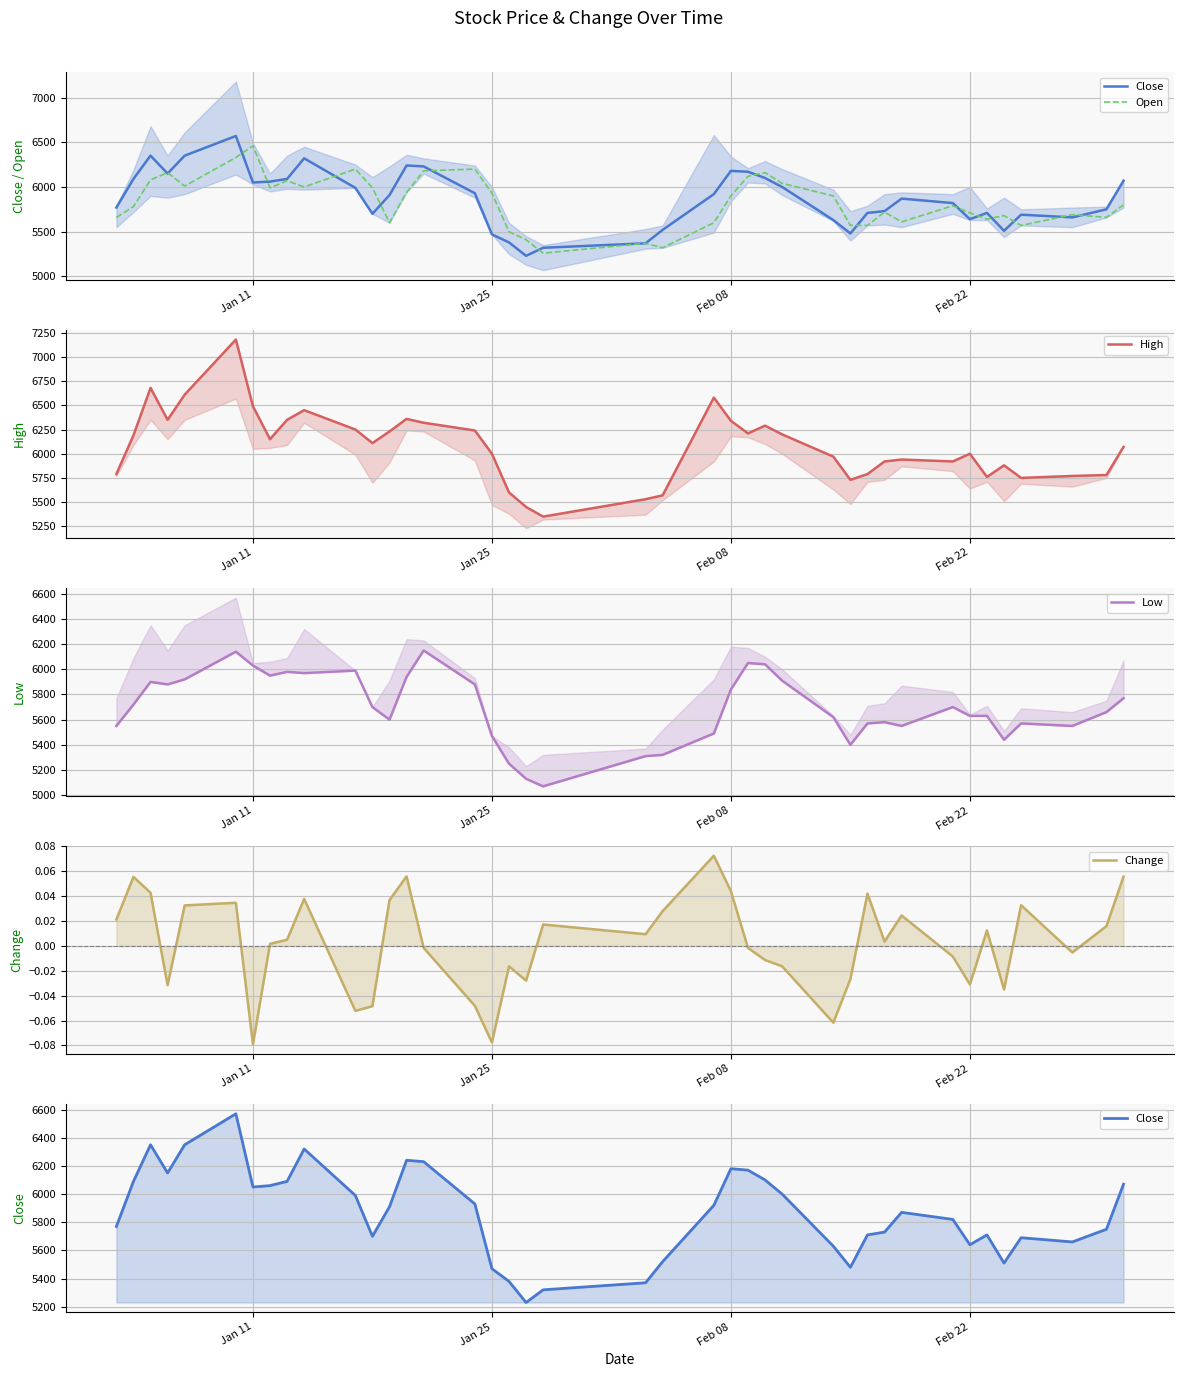

How many lines are shown in the chart?

5